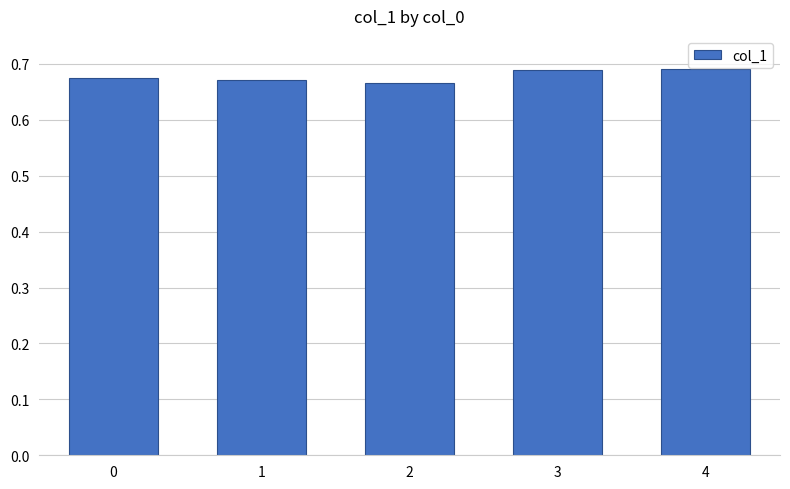

Count the values in the range 0 to 1.

5